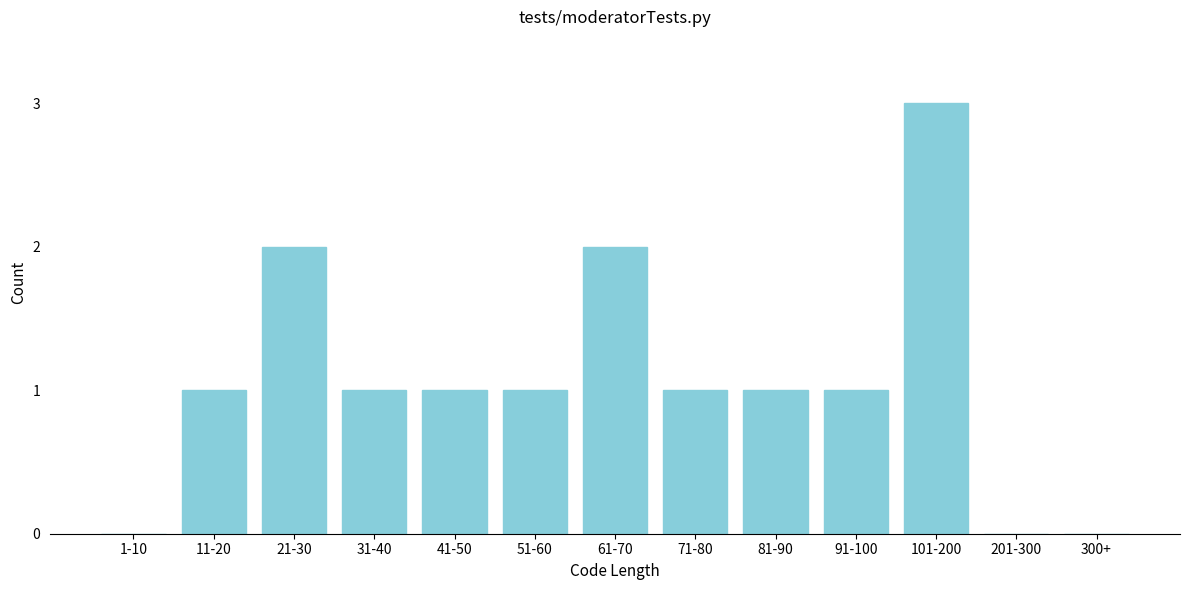

Reading right to left, list all the values displayed in this chart.

300+=0	201-300=0	101-200=3	91-100=1	81-90=1	71-80=1	61-70=2	51-60=1	41-50=1	31-40=1	21-30=2	11-20=1	1-10=0